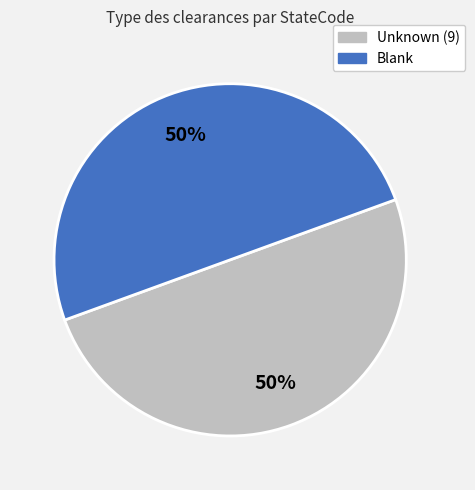

Approximately how many times larger is the value at Blank compared to Unknown (9)?

1.0